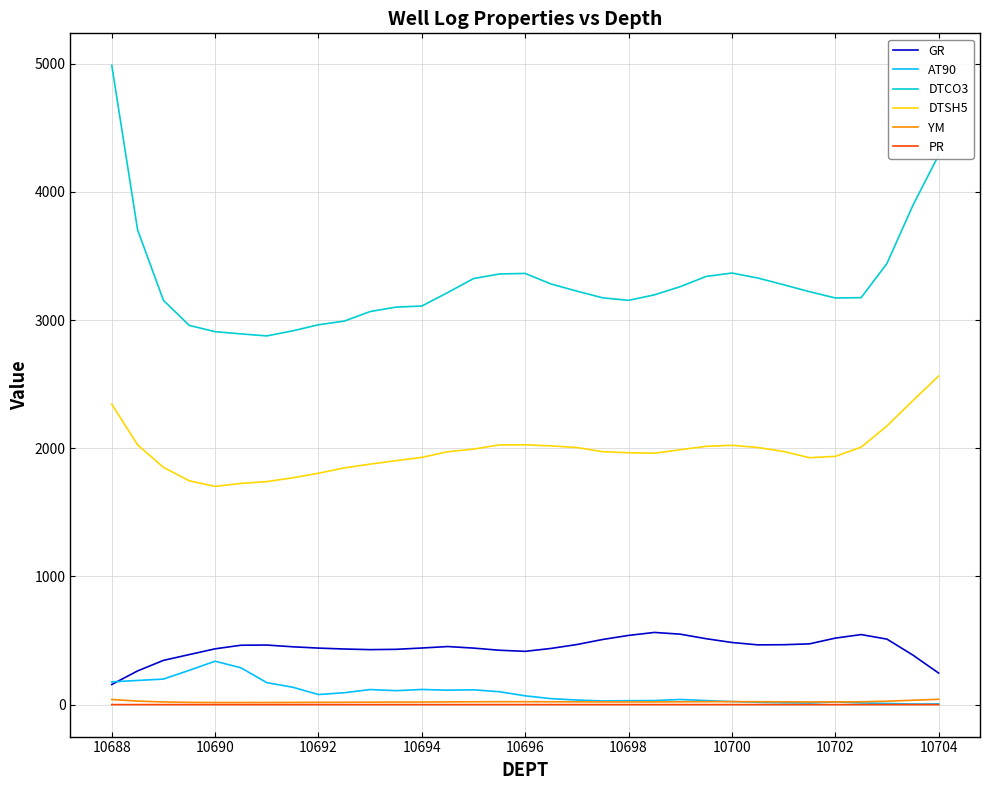

Which series has the largest total across all categories?

DTCO3